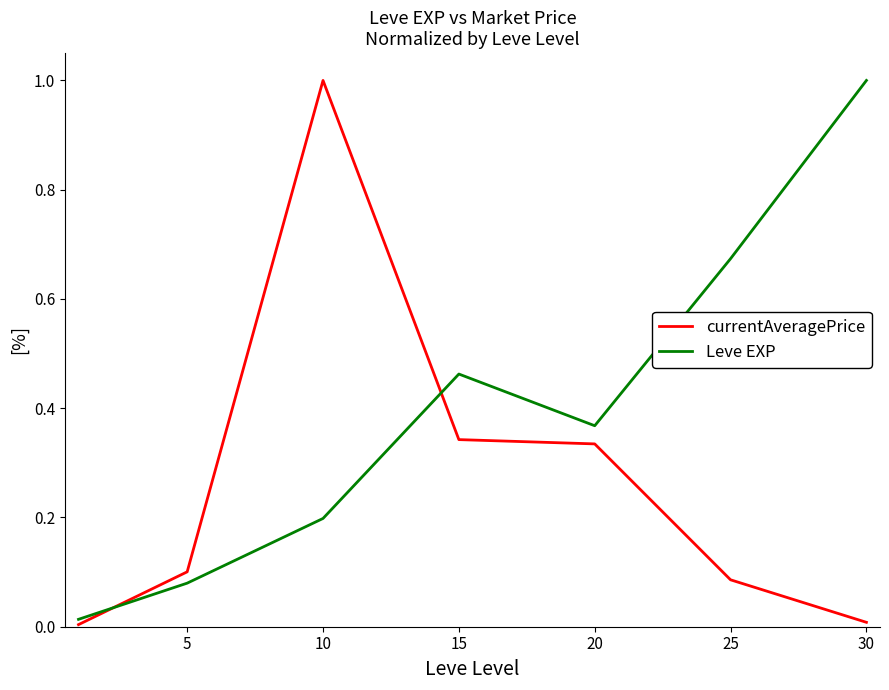

How many intersections are there between currentAveragePrice and Leve EXP?

2